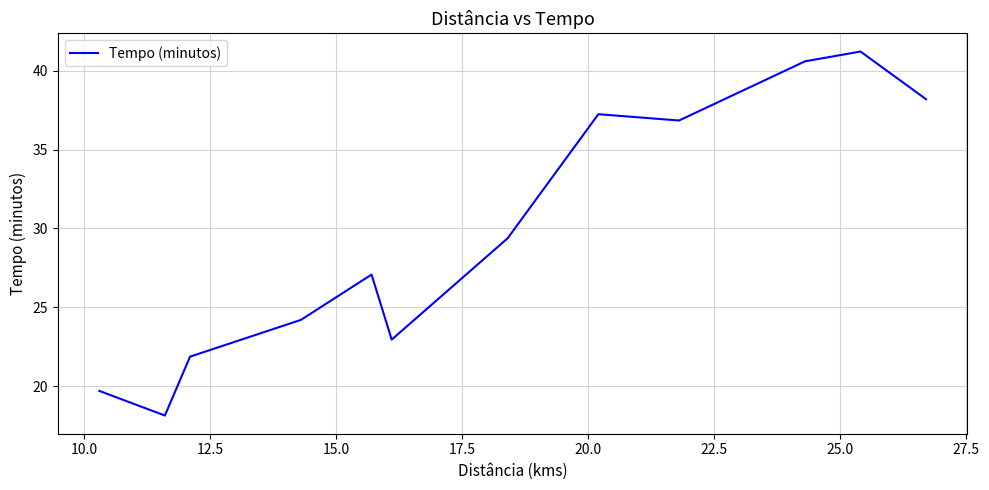

What is the greatest value displayed?

41.2